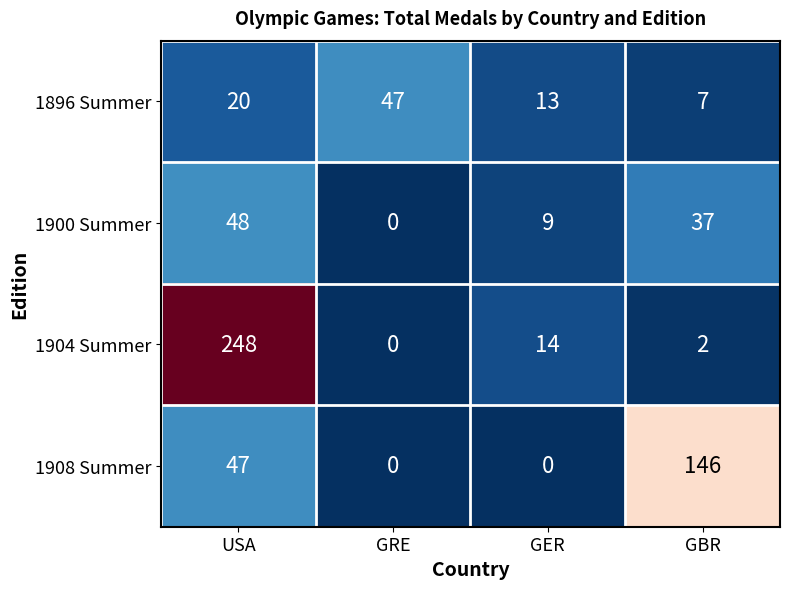

Reading left to right, list all the values displayed in this chart.

1896 Summer: USA=20	GRE=47	GER=13	GBR=7
1900 Summer: USA=48	GRE=0	GER=9	GBR=37
1904 Summer: USA=248	GRE=0	GER=14	GBR=2
1908 Summer: USA=47	GRE=0	GER=0	GBR=146